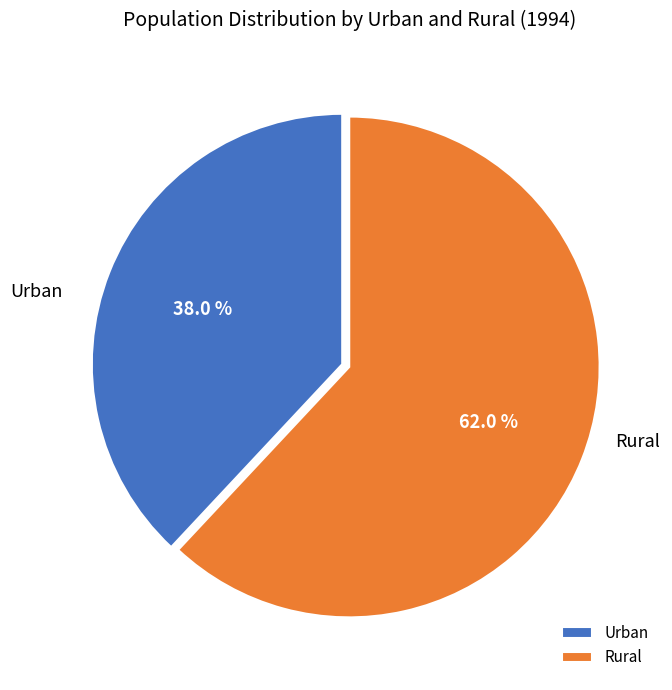

Which category has the biggest portion of the pie?

Rural